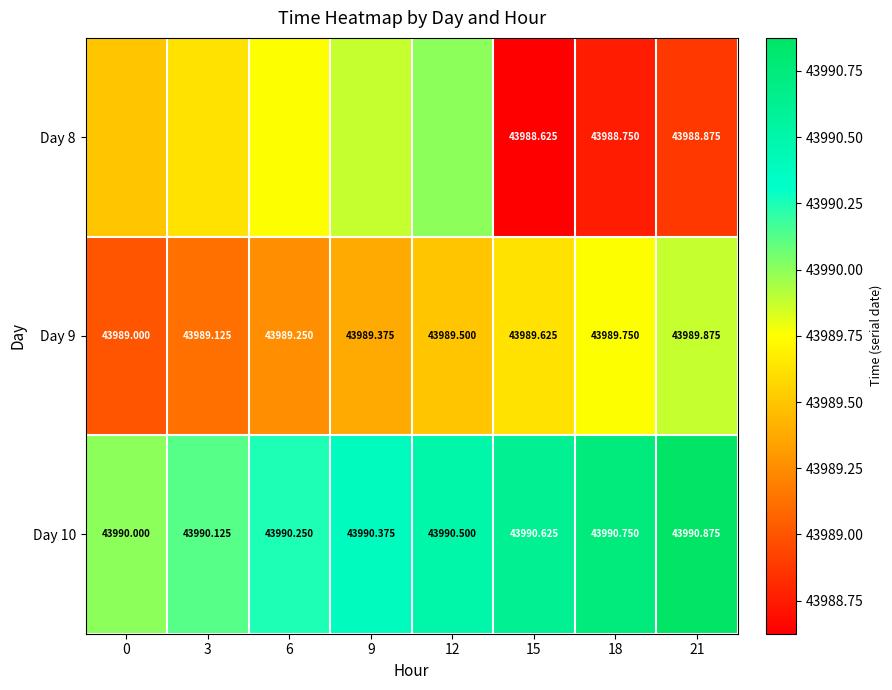

How many Day 10 values are between 43990 and 43991?

8